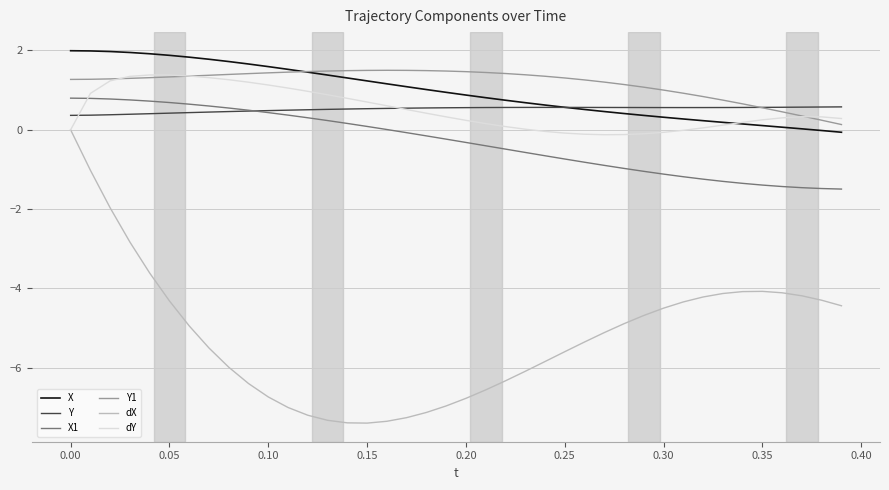

True or false: dX and Y1 cross at least once.

False